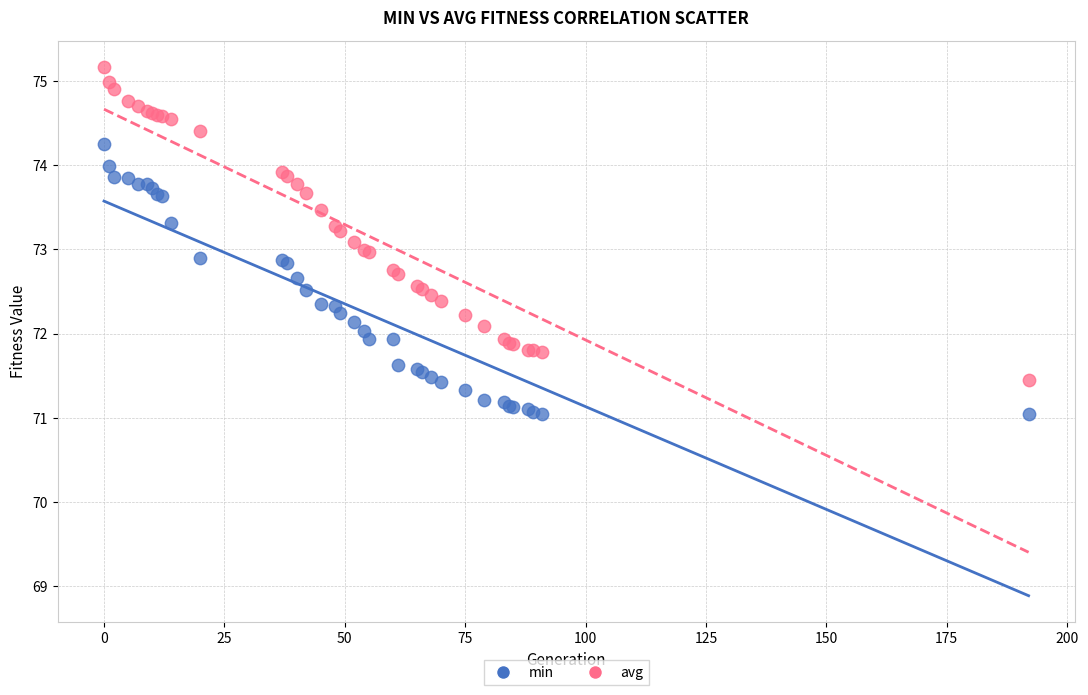

What is the X range (max minus min) for the scatter plot?

192.0